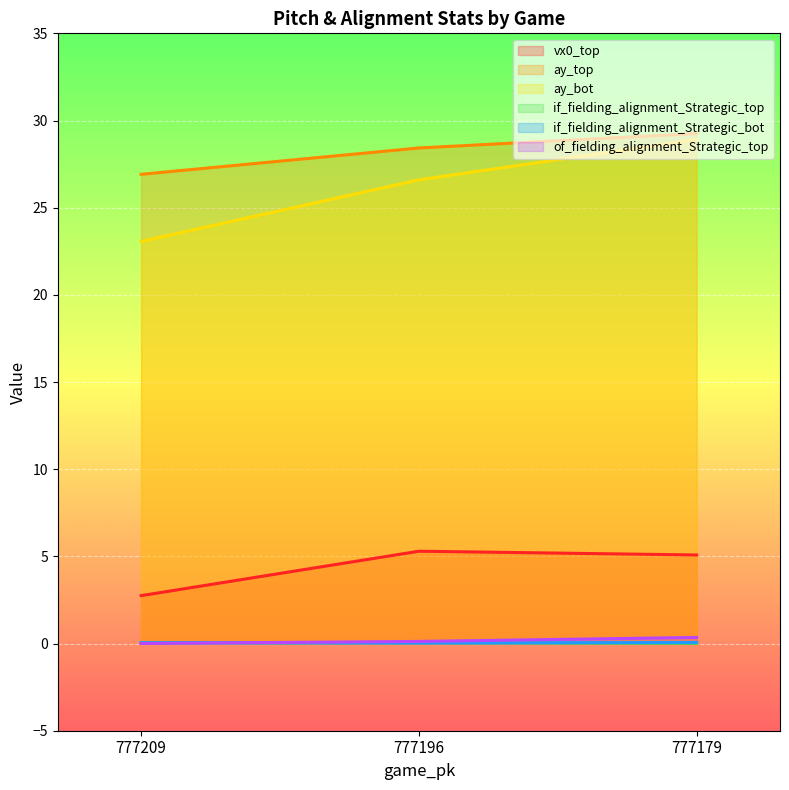

Reading left to right, what are all the values shown in this chart?

vx0_top: 2.7	5.3	5.1
ay_top: 26.9	28.4	29.3
ay_bot: 23.1	26.6	28.9
if_fielding_alignment_Strategic_top: 0.1	0.0	0.0
if_fielding_alignment_Strategic_bot: 0.1	0.0	0.1
of_fielding_alignment_Strategic_top: 0.0	0.1	0.3